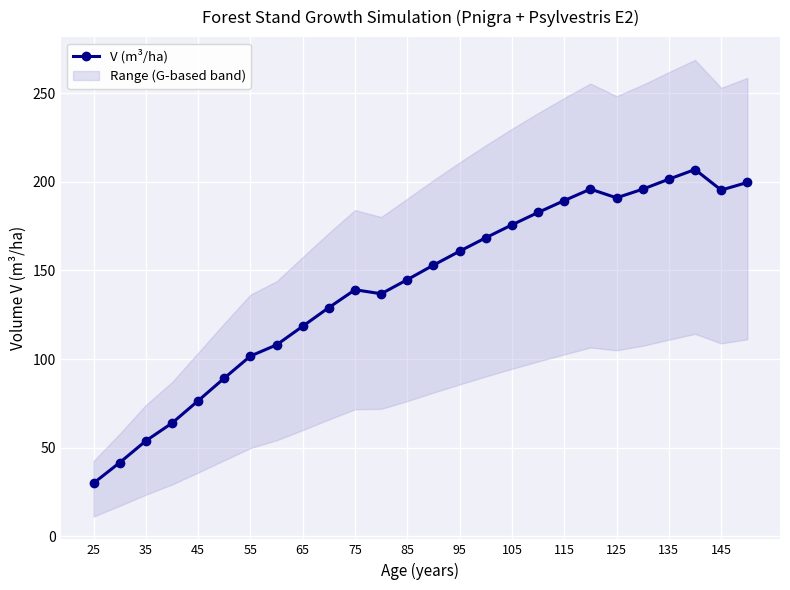

How many series are shown in this chart?

1